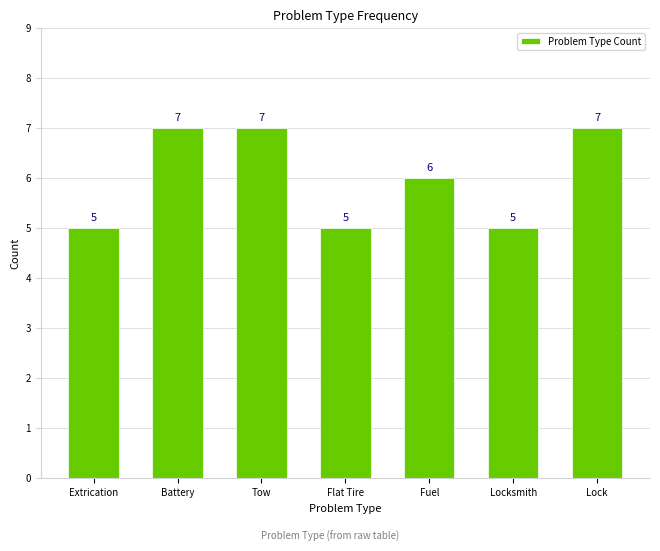

What is the greatest value displayed?

7